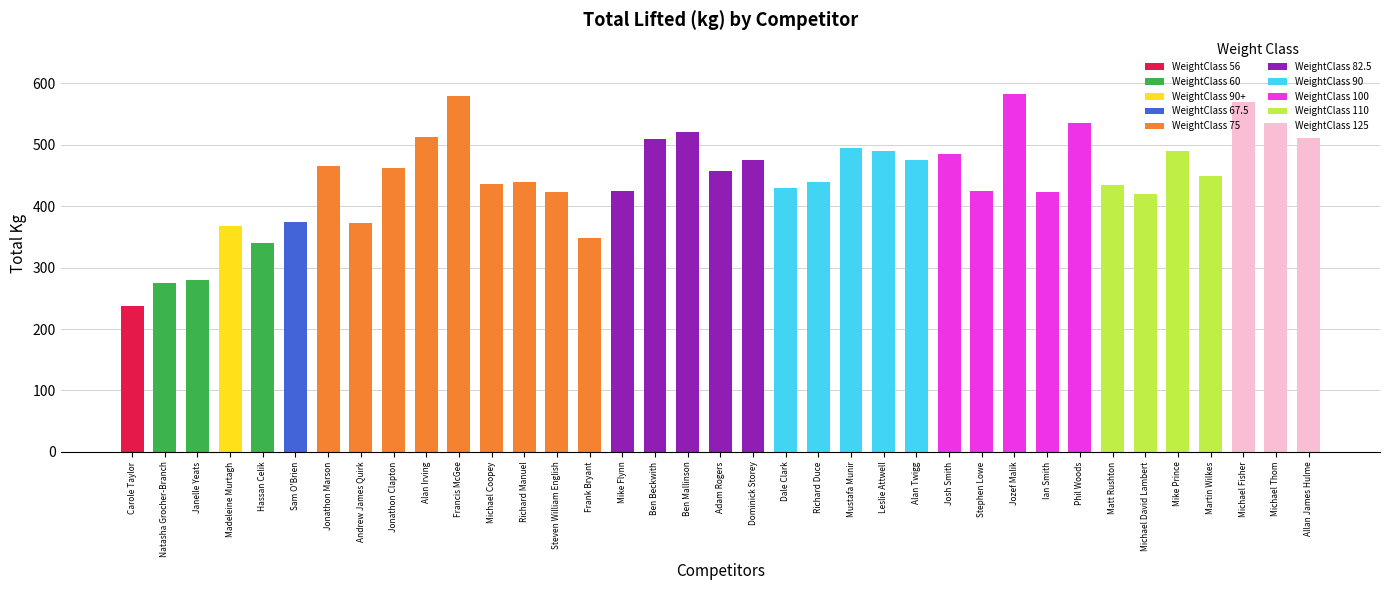

True or false: the data shows 326.3 at Allan James Hulme.

False